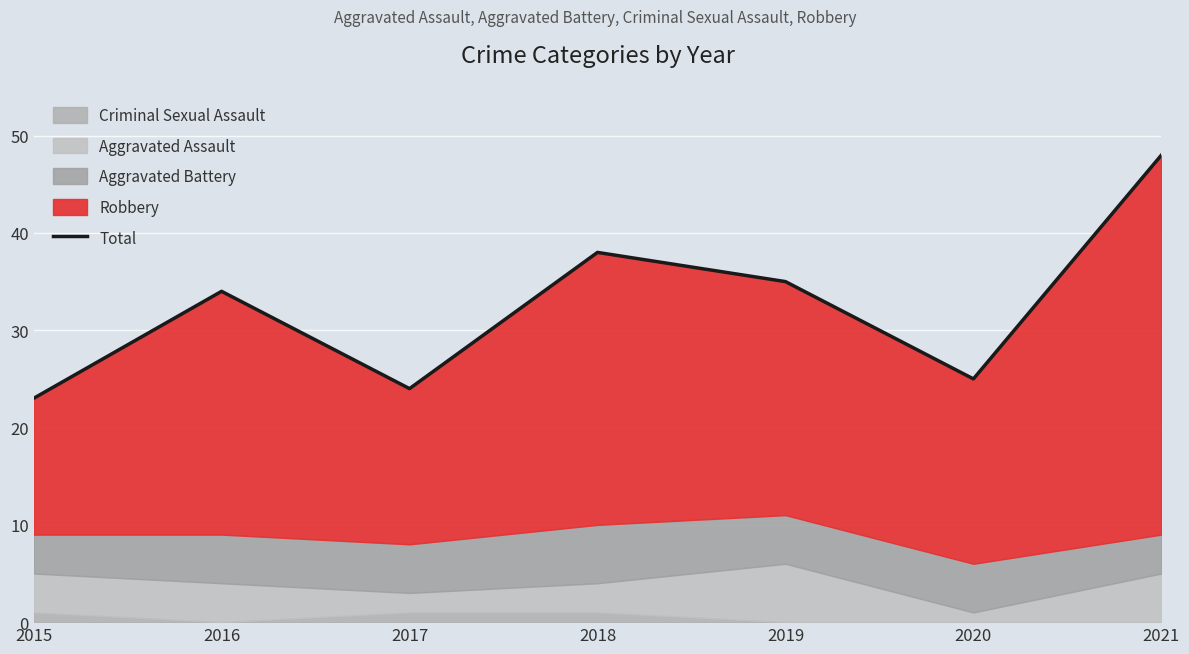

List the labels in order of value, smallest first.

2015, 2017, 2020, 2016, 2019, 2018, 2021